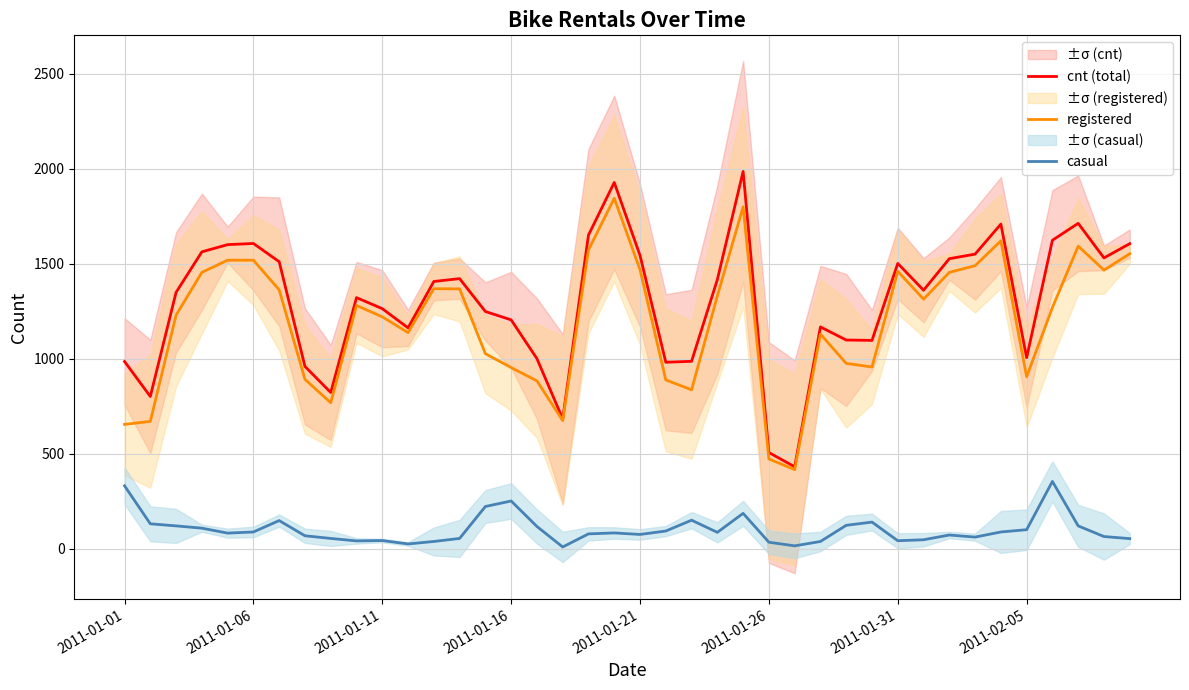

What is the highest value of the cnt (total) series?

1985